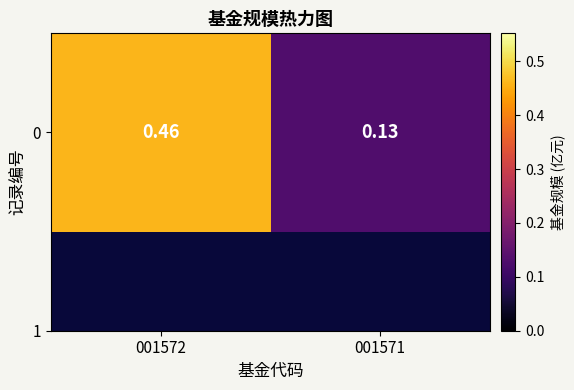

Which has a higher value, 001571 or 001572?

001572